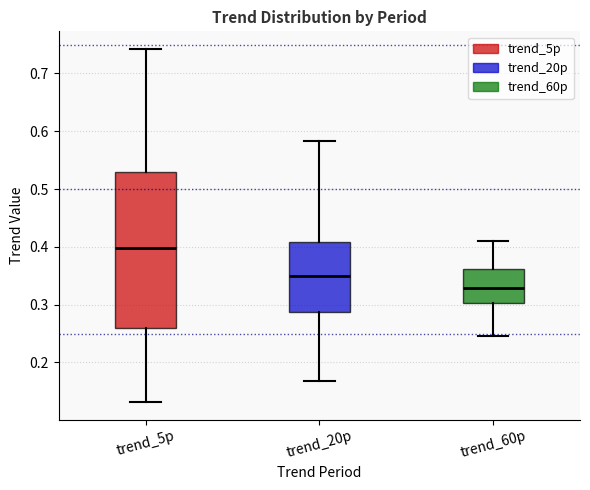

Reading left to right, read every box against the y-axis: the position of its median line, the range the box covers, and the ends of its whiskers. The values are not printed on the chart, so give them approximately, as read against the axis.

trend_5p: median 0.40, box 0.26 to 0.53, whiskers 0.13 to 0.74
trend_20p: median 0.35, box 0.29 to 0.41, whiskers 0.17 to 0.58
trend_60p: median 0.33, box 0.30 to 0.36, whiskers 0.25 to 0.41